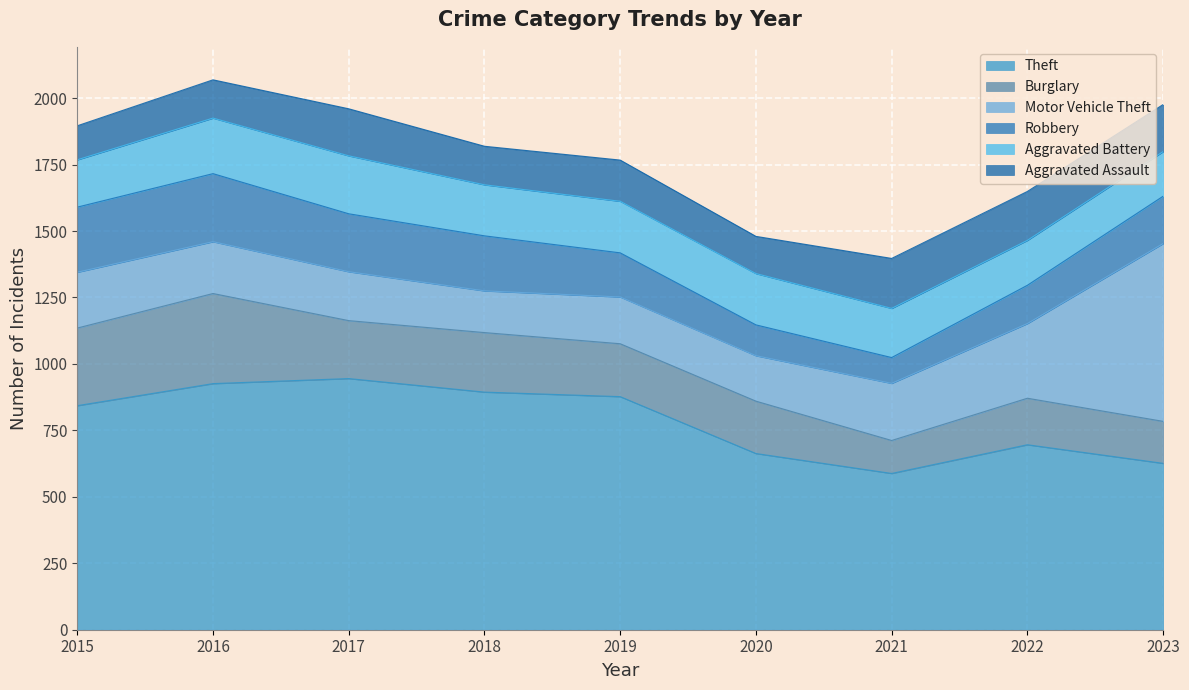

What is the approximate value of Aggravated Assault at 2015?

128